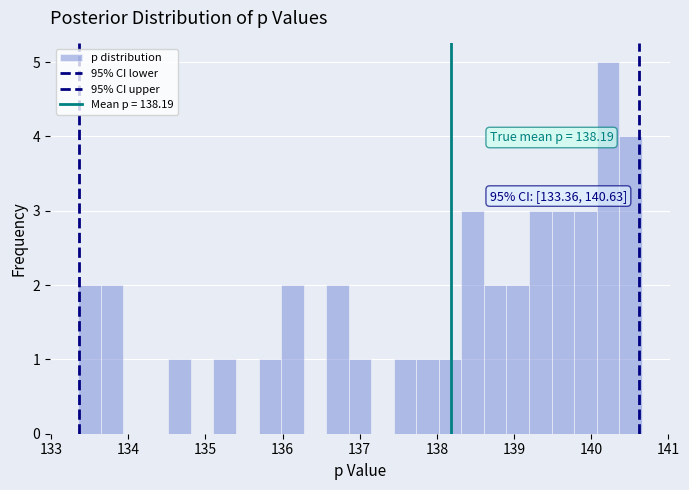

Around what value on the x-axis is the tallest bar? Give the approximate position of its centre, as read against the axis.

140.2